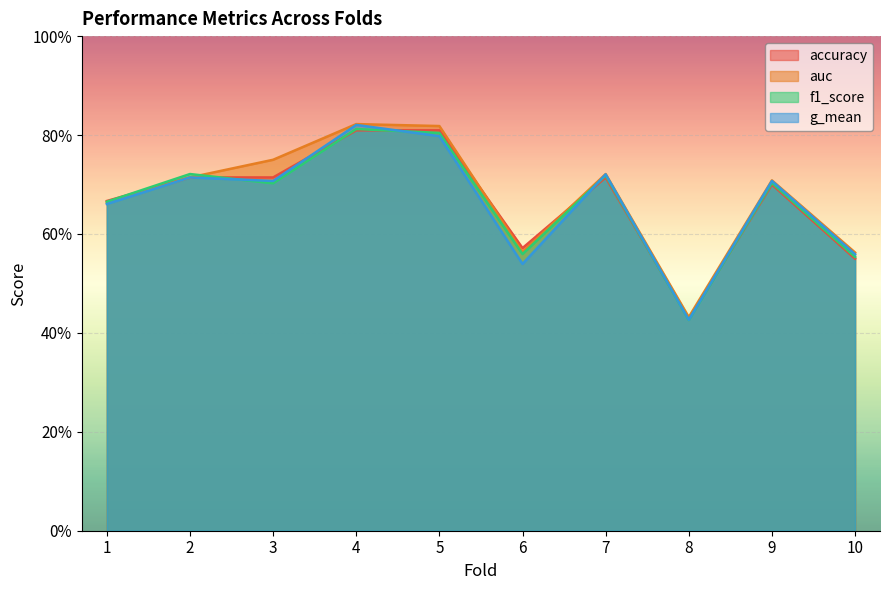

Between 8 and 1, which is larger?

1